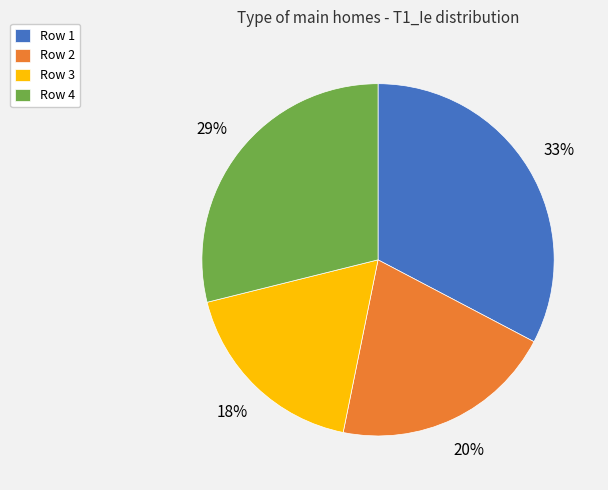

Is Row 1 the majority of the pie?

No